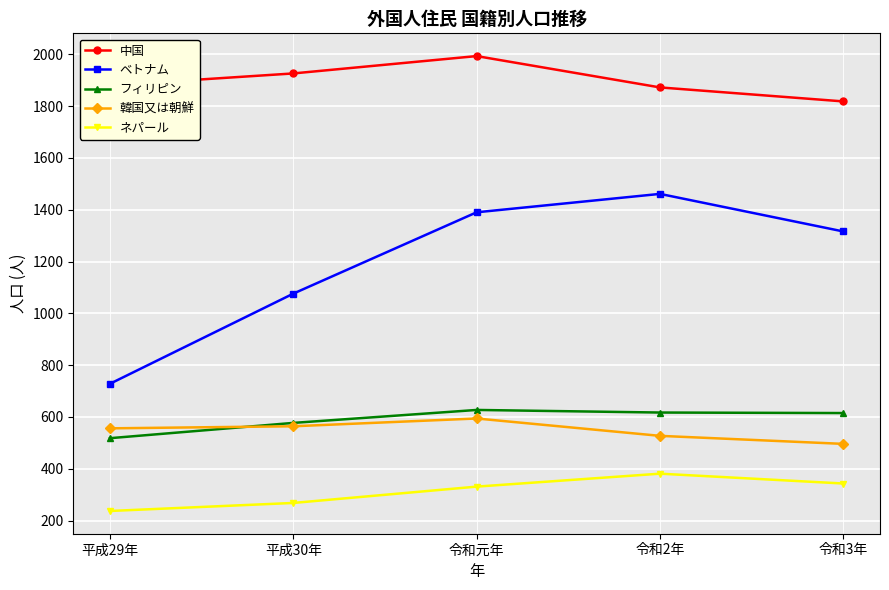

What position from the right is 令和元年?

3